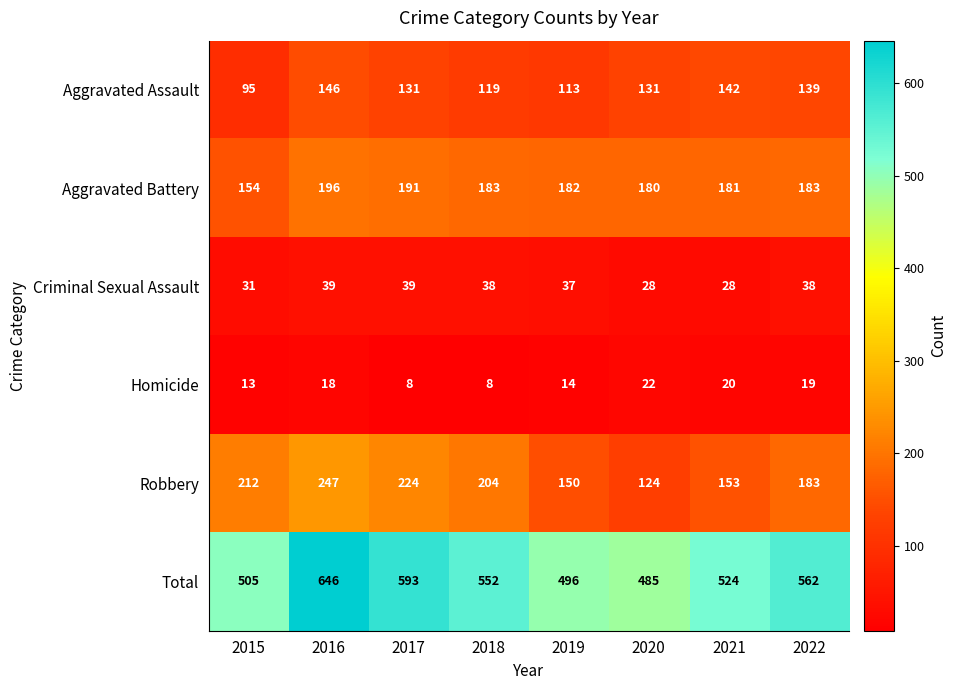

What is the total value across all series at 2015?

1010